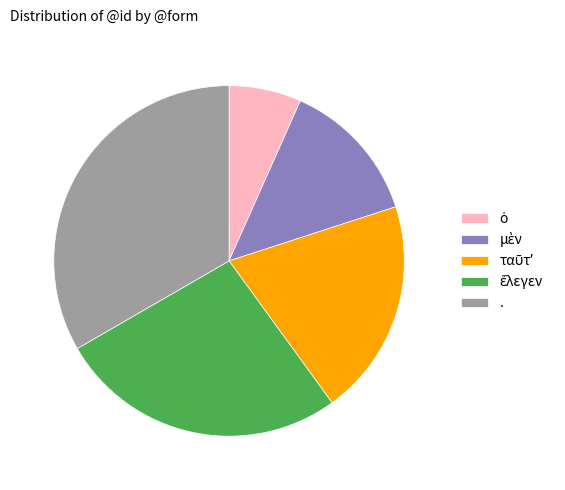

What is the largest slice in the pie chart?

.